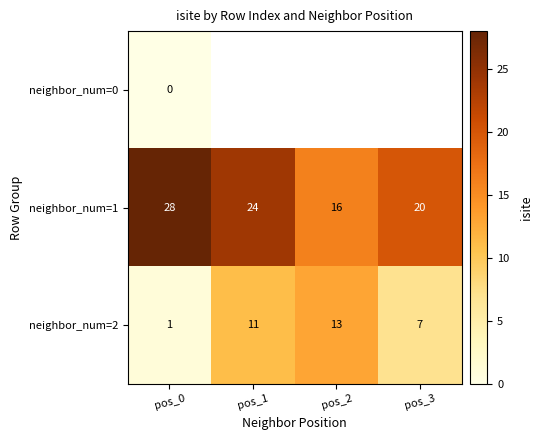

Rank the categories by neighbor_num=1 value from highest to lowest.

pos_0, pos_1, pos_3, pos_2